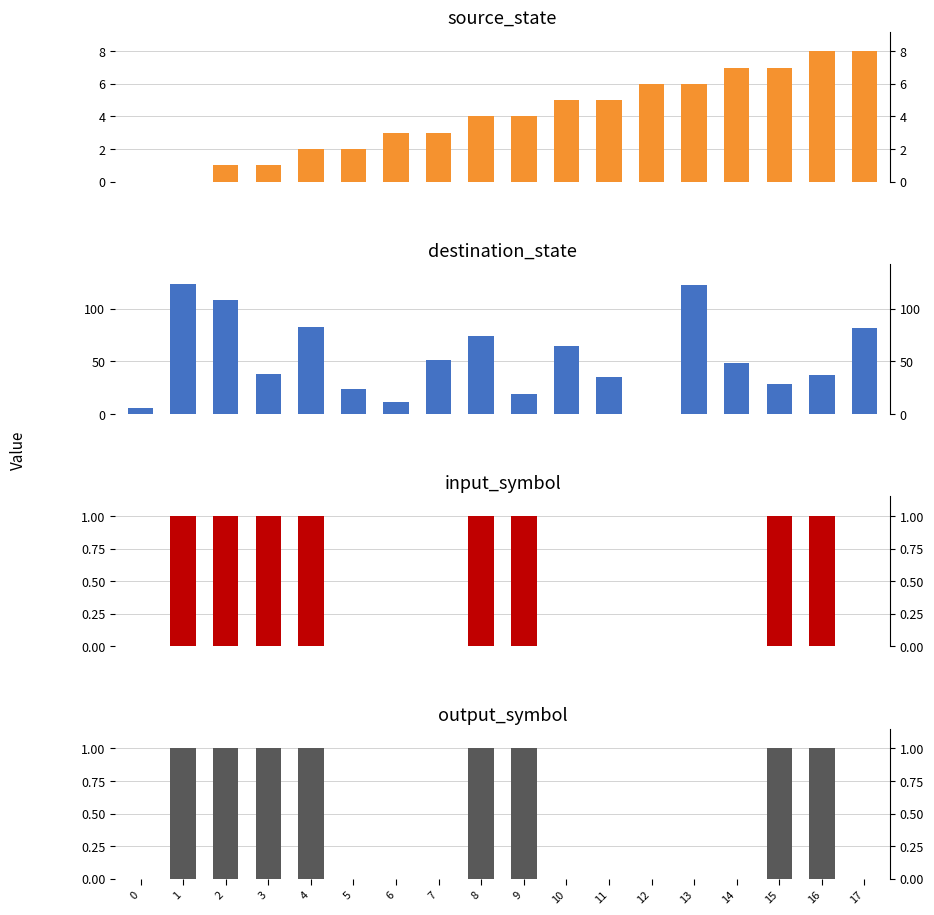

Is it true that destination_state equals 74 at 8?

True